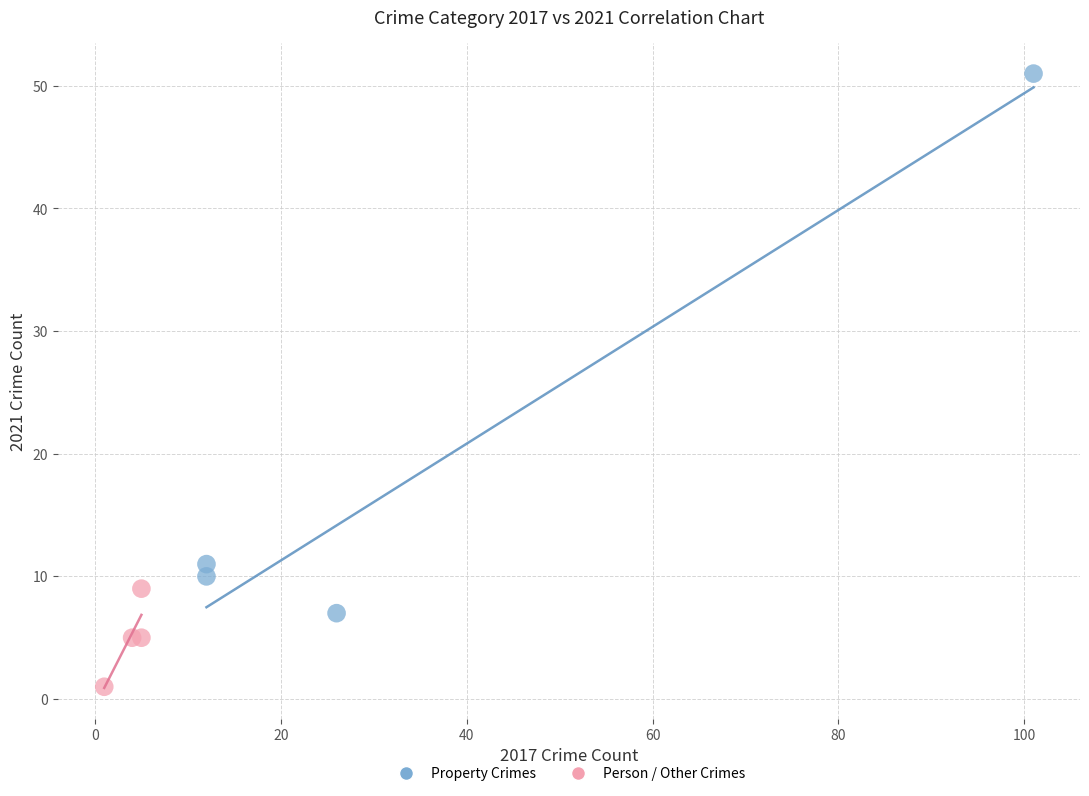

Which series reaches the maximum Y coordinate?

Property Crimes